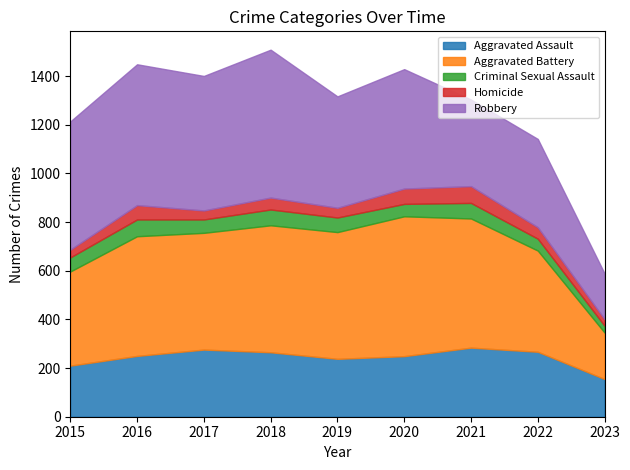

What is the maximum value for Aggravated Assault?

284